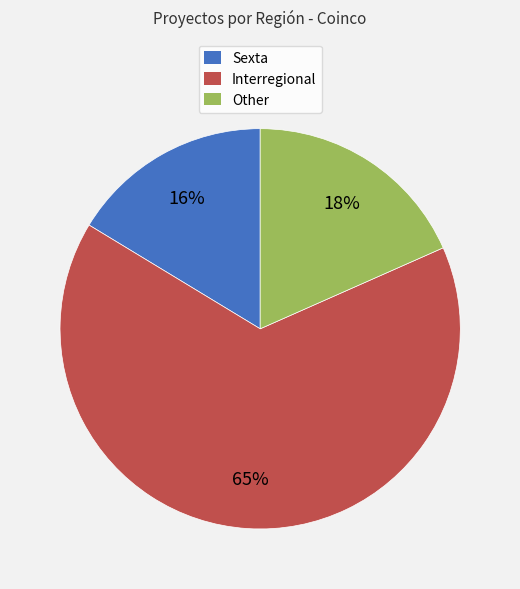

How many slices are in this pie chart?

3